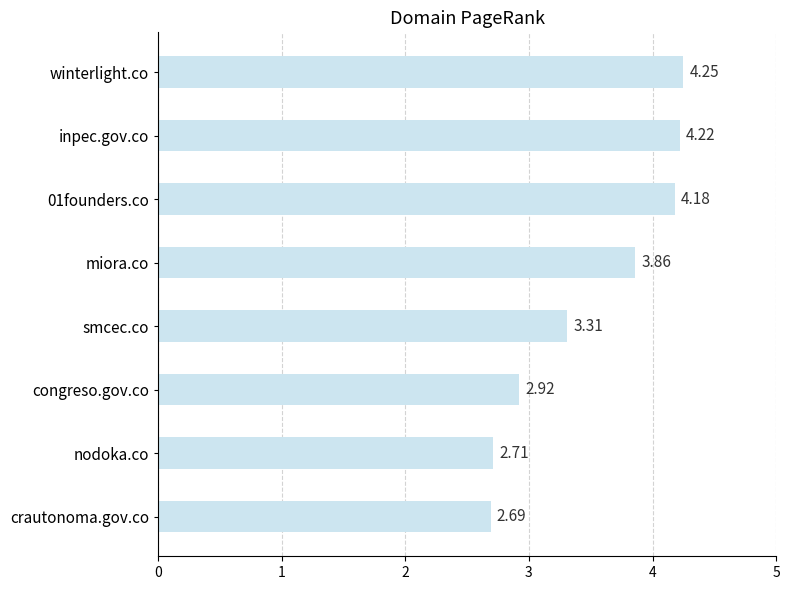

How many bars are there in total?

8